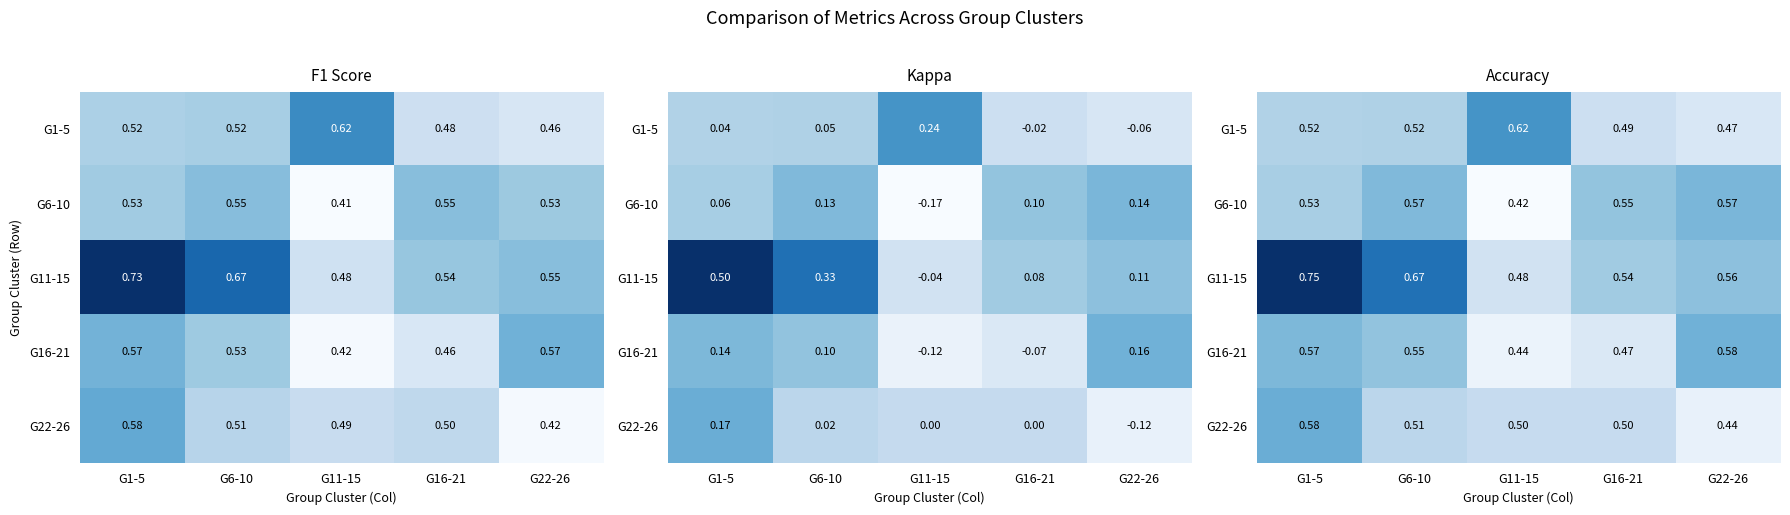

What is the difference between the highest and lowest values at G22-26?

0.1